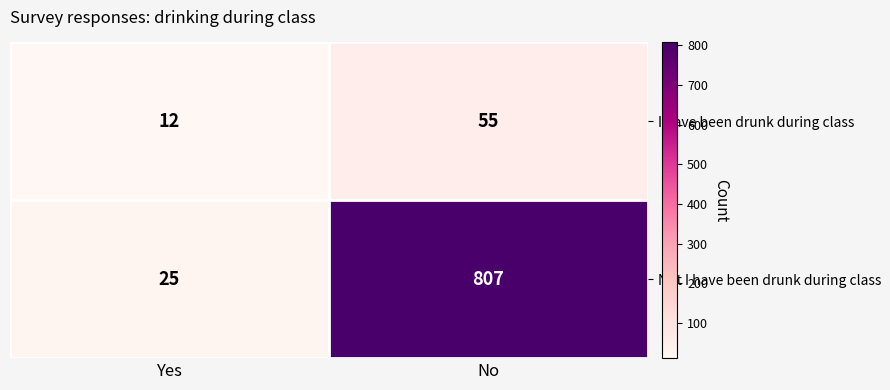

What is the smallest value displayed?

12